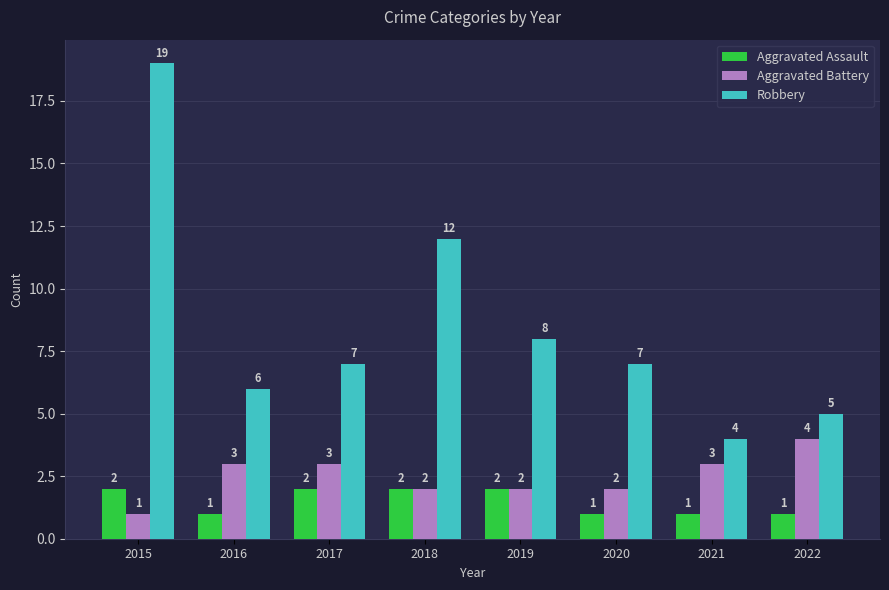

What are all the series names shown in the legend?

Aggravated Assault, Aggravated Battery, Robbery